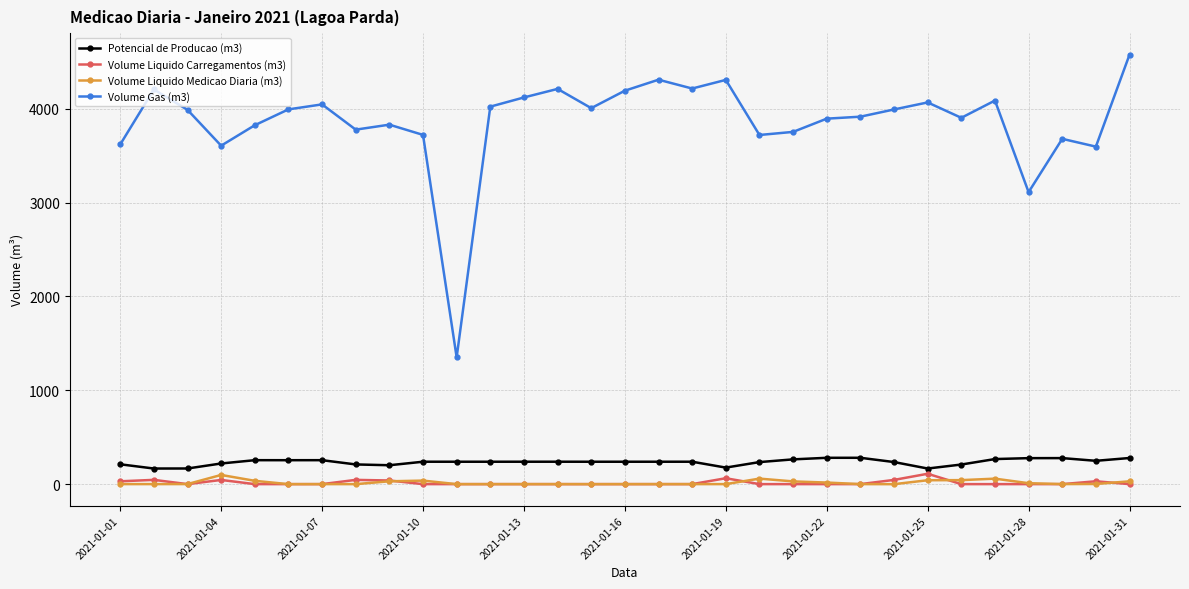

True or false: Potencial de Producao (m3) has more than 0 interior local peaks.

True